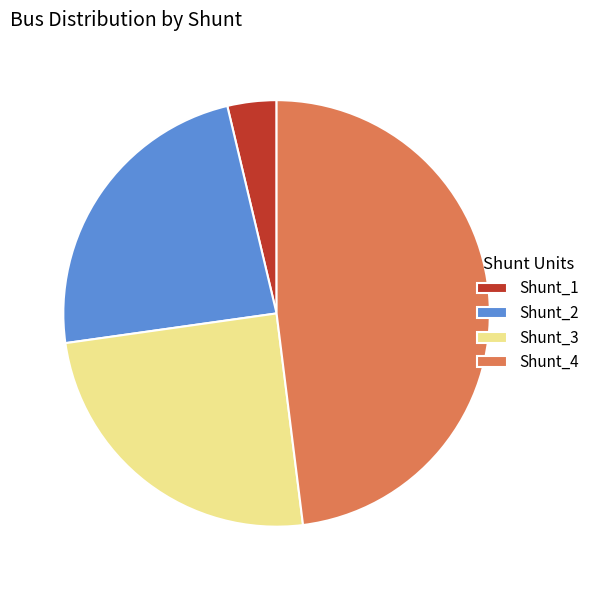

The Shunt_1 slice represents 4% of the pie. True or false?

True